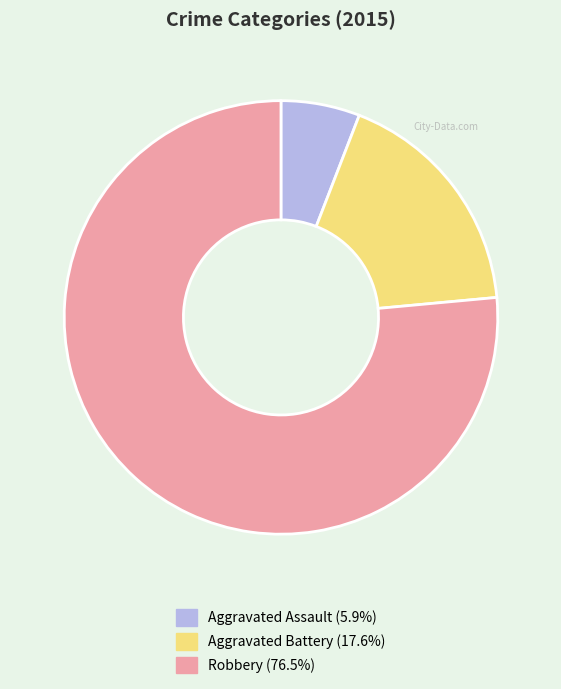

Rank the categories by value from lowest to highest.

Aggravated Assault, Aggravated Battery, Robbery